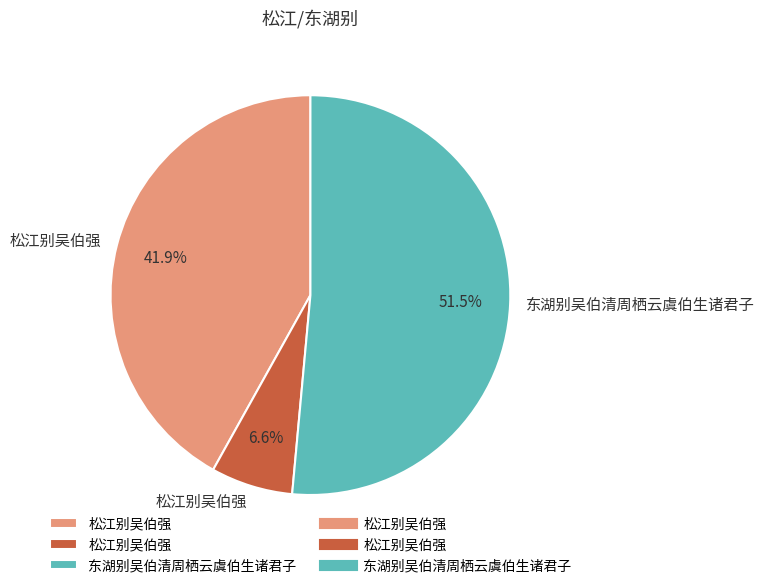

Is there a majority slice in this chart?

Yes